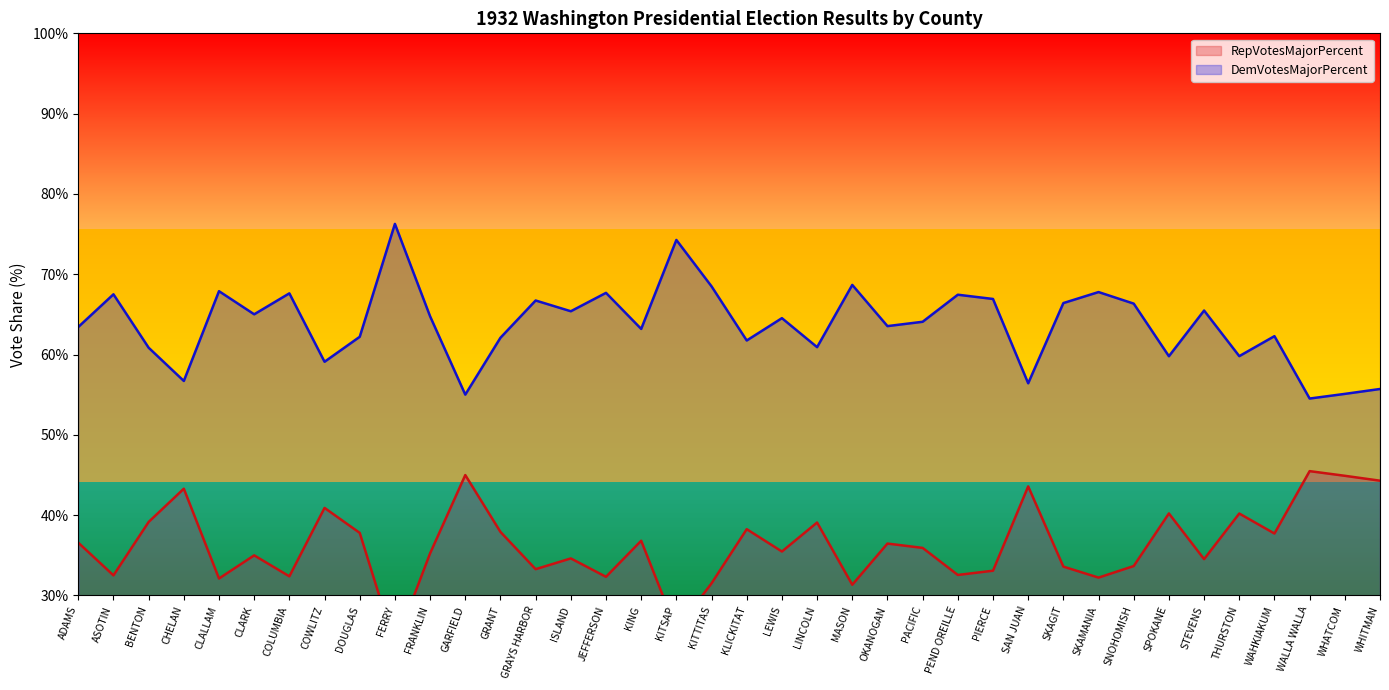

Reading left to right, extract all data points from this chart.

RepVotesMajorPercent: ADAMS=63.4	ASOTIN=67.5	BENTON=60.9	CHELAN=56.7	CLALLAM=67.9	CLARK=65.0	COLUMBIA=67.6	COWLITZ=59.1	DOUGLAS=62.2	FERRY=76.3	FRANKLIN=64.8	GARFIELD=55.0	GRANT=62.1	GRAYS HARBOR=66.7	ISLAND=65.4	JEFFERSON=67.7	KING=63.2	KITSAP=74.3	KITTITAS=68.5	KLICKITAT=61.8	LEWIS=64.5	LINCOLN=60.9	MASON=68.7	OKANOGAN=63.5	PACIFIC=64.1	PEND OREILLE=67.5	PIERCE=66.9	SAN JUAN=56.4	SKAGIT=66.4	SKAMANIA=67.8	SNOHOMISH=66.3	SPOKANE=59.8	STEVENS=65.5	THURSTON=59.8	WAHKIAKUM=62.3	WALLA WALLA=54.5	WHATCOM=55.1	WHITMAN=55.7
DemVotesMajorPercent: ADAMS=36.6	ASOTIN=32.5	BENTON=39.1	CHELAN=43.3	CLALLAM=32.1	CLARK=35.0	COLUMBIA=32.4	COWLITZ=40.9	DOUGLAS=37.8	FERRY=23.7	FRANKLIN=35.2	GARFIELD=45.0	GRANT=37.9	GRAYS HARBOR=33.3	ISLAND=34.6	JEFFERSON=32.3	KING=36.8	KITSAP=25.7	KITTITAS=31.5	KLICKITAT=38.2	LEWIS=35.5	LINCOLN=39.1	MASON=31.3	OKANOGAN=36.5	PACIFIC=35.9	PEND OREILLE=32.5	PIERCE=33.1	SAN JUAN=43.6	SKAGIT=33.6	SKAMANIA=32.2	SNOHOMISH=33.7	SPOKANE=40.2	STEVENS=34.5	THURSTON=40.2	WAHKIAKUM=37.7	WALLA WALLA=45.5	WHATCOM=44.9	WHITMAN=44.3